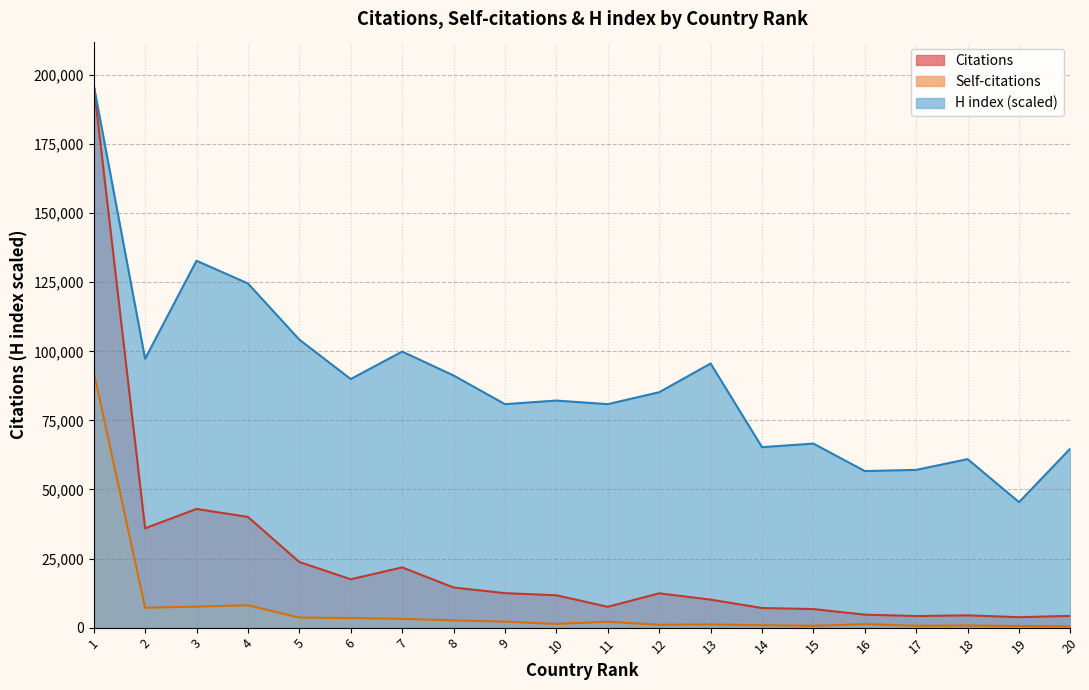

True or false: Citations has a value of 30933.5 at 7.

False